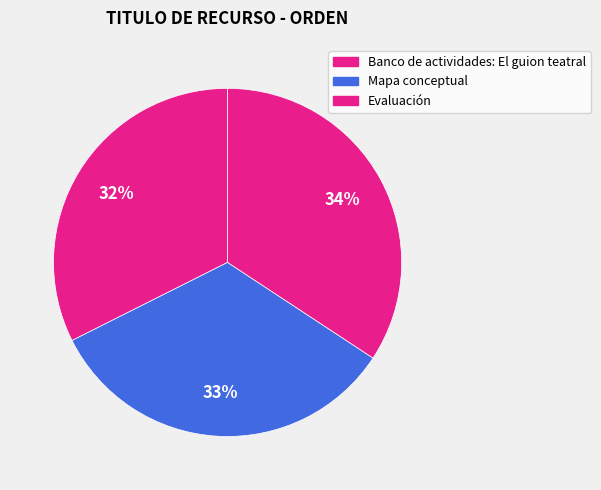

How many slices are in this pie chart?

3